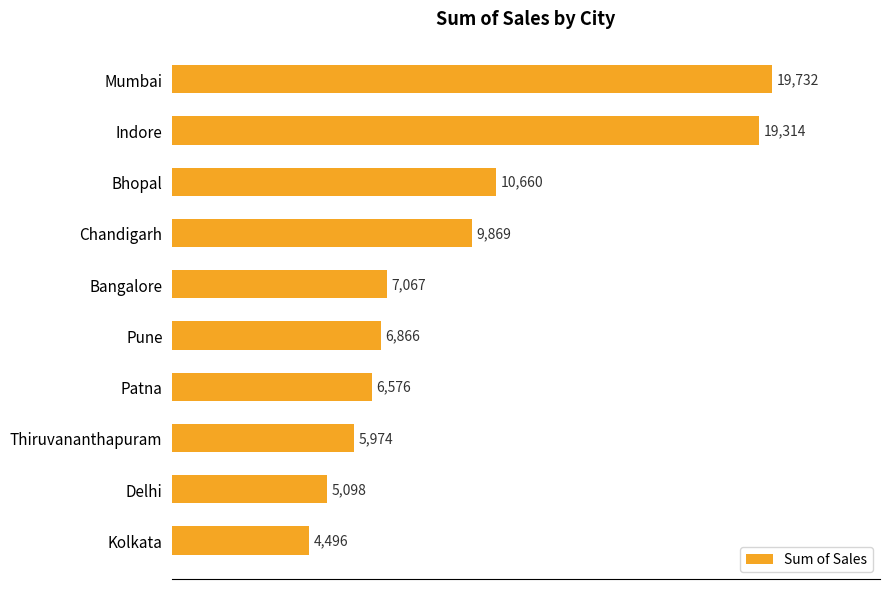

Which label corresponds to the smallest value in the chart?

Kolkata